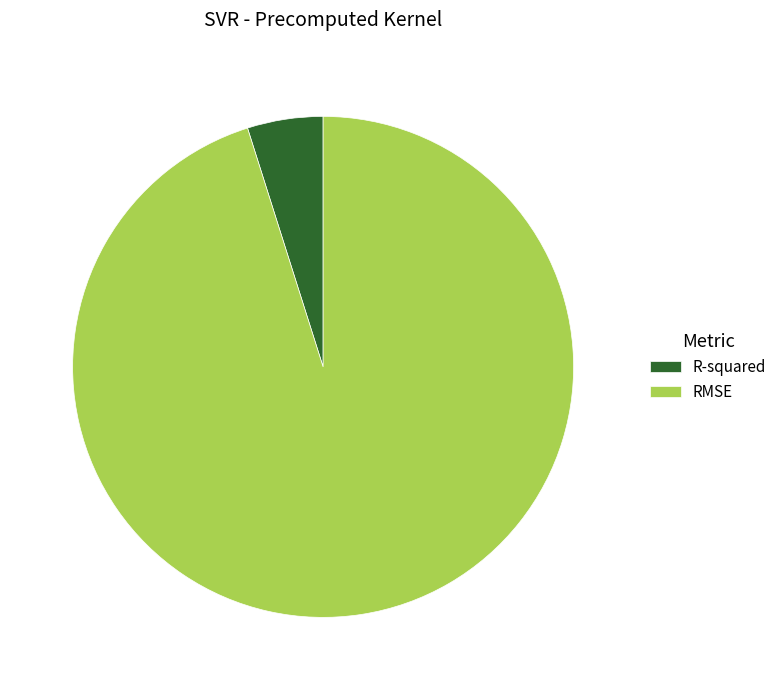

Count the number of slices in the pie.

2